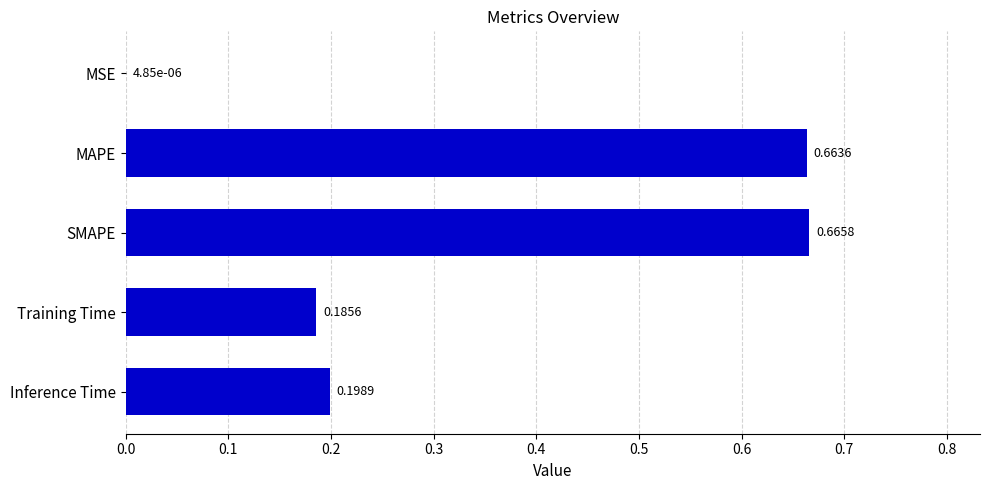

What is the sum of all values?

1.7